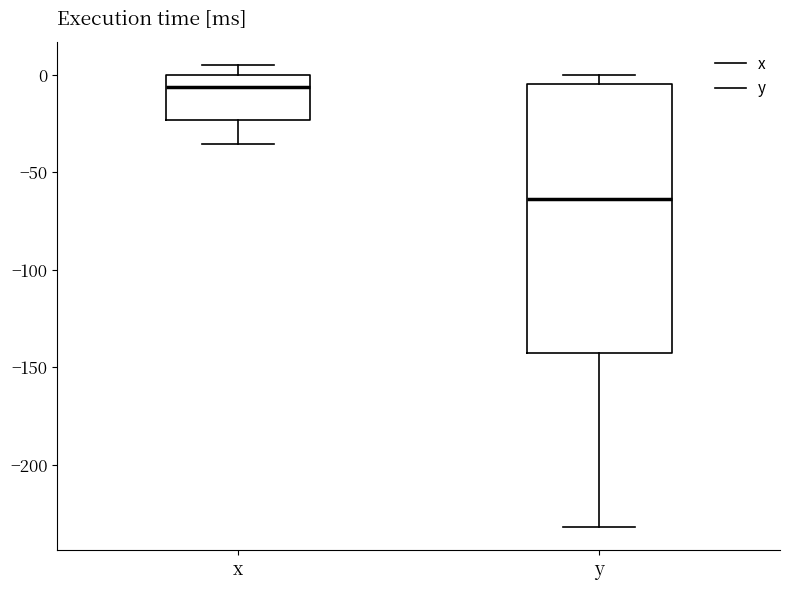

Reading left to right, transcribe this box plot: for each box, give where its median line is, the range the box spans, and where its two whiskers end, as read against the y-axis. The values are not printed on the chart, so give them approximately, as read against the axis.

x: median -5, box -25 to 0, whiskers -35 to 5
y: median -65, box -140 to -5, whiskers -230 to 0